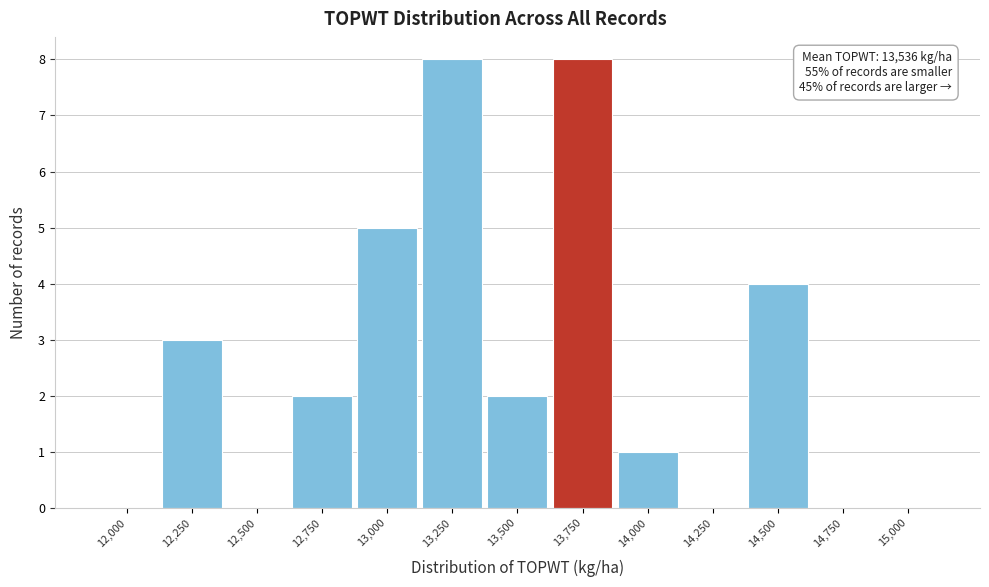

Reading left to right, list all the values displayed in this chart.

12,000=0	12,250=3	12,500=0	12,750=2	13,000=5	13,250=8	13,500=2	13,750=8	14,000=1	14,250=0	14,500=4	14,750=0	15,000=0